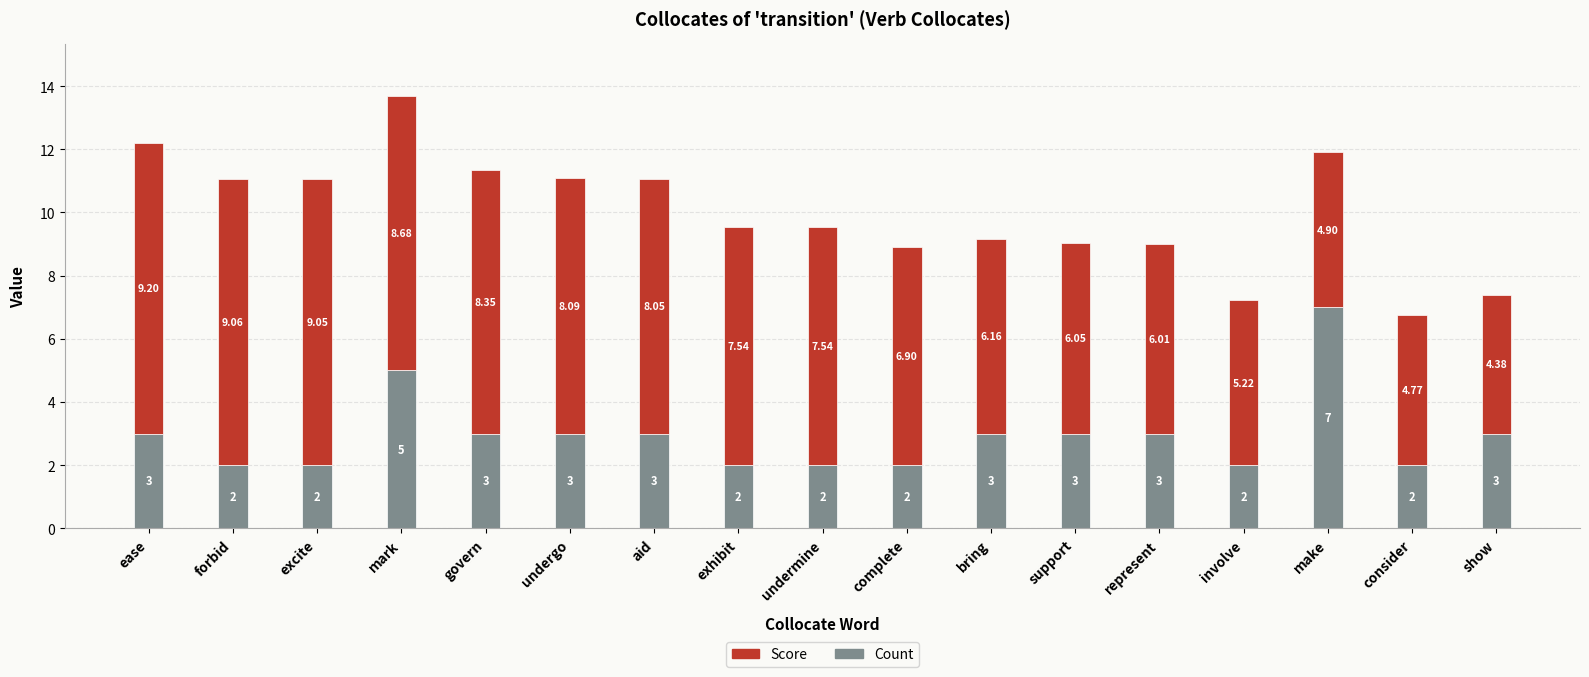

At which label does Count reach its peak?

make